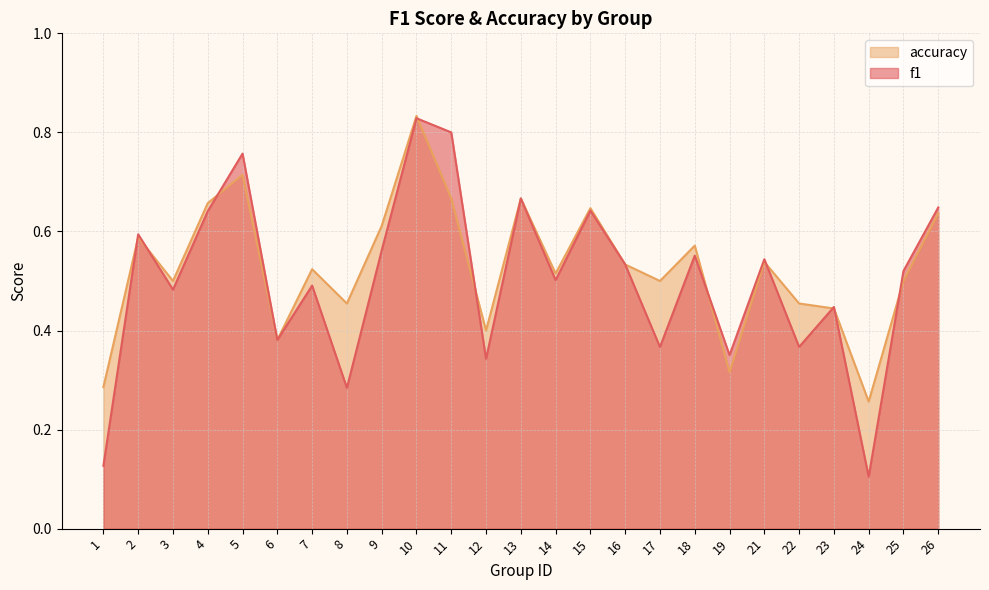

What are all the series names shown in the legend?

accuracy, f1